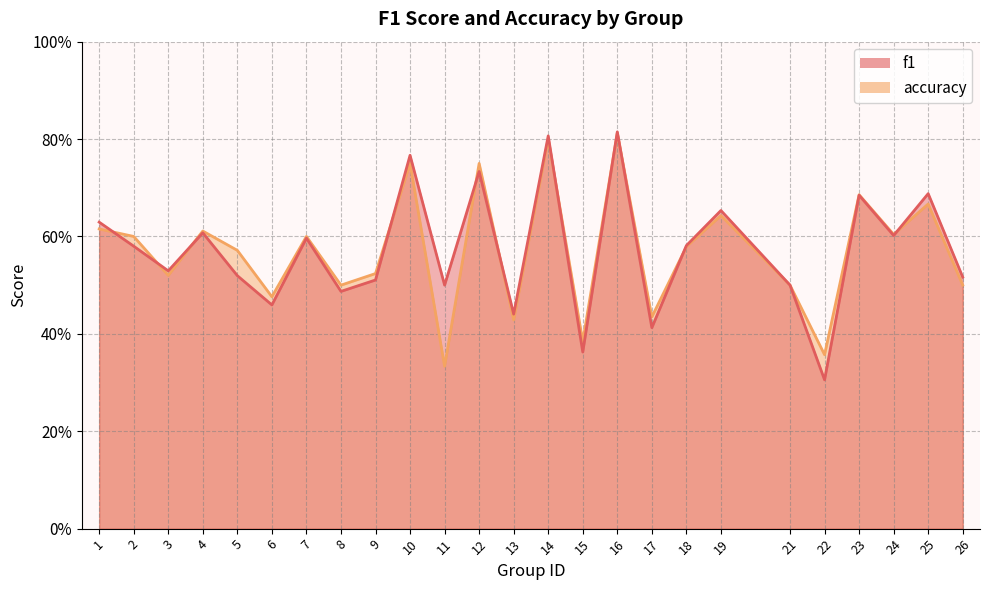

The value of f1 at 8 is 0.5. True or false?

True